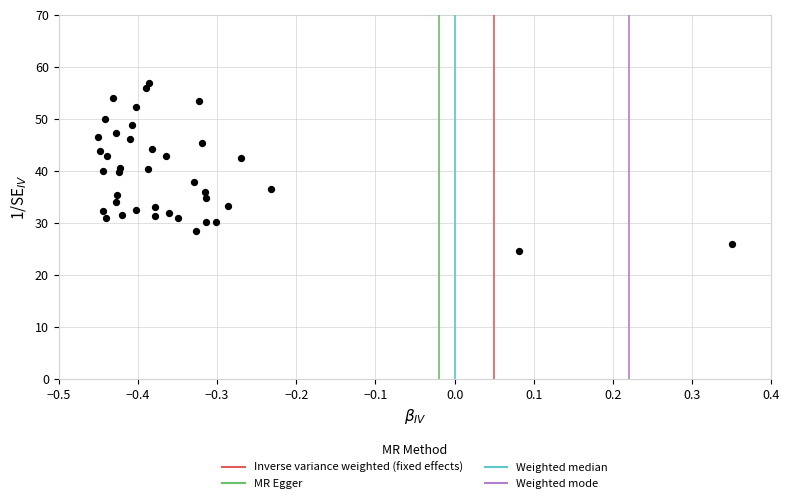

What is the range of Y values (max minus min)?

32.2